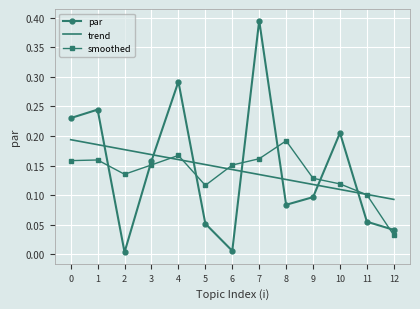

True or false: trend has more than 2 interior local peaks.

False